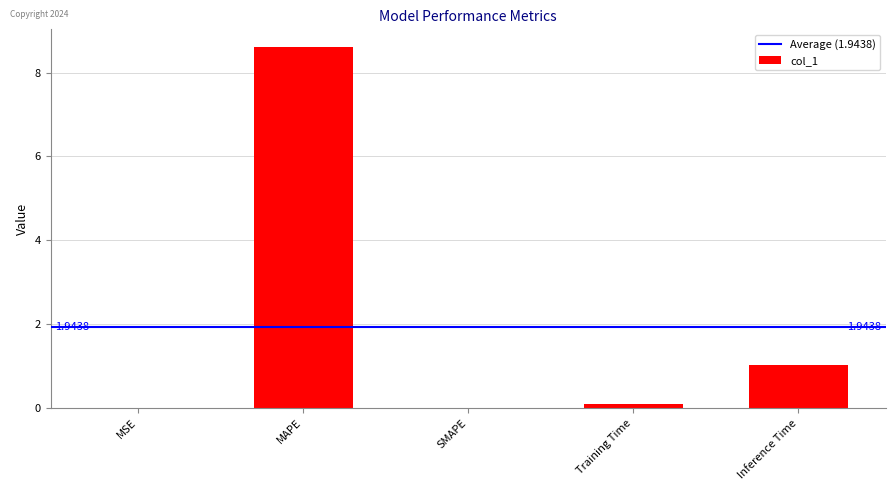

What is the difference between the values at MSE and Training Time?

0.1